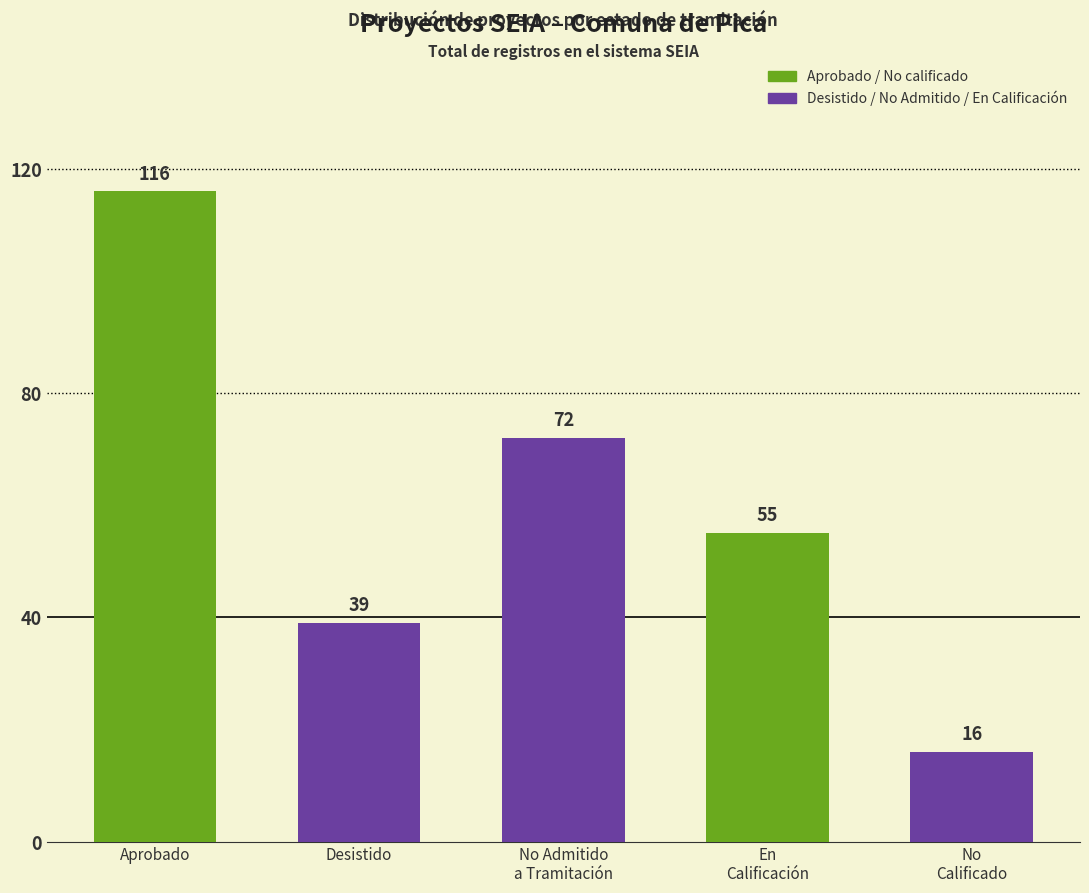

Between No
Calificado and Desistido, which is larger?

Desistido